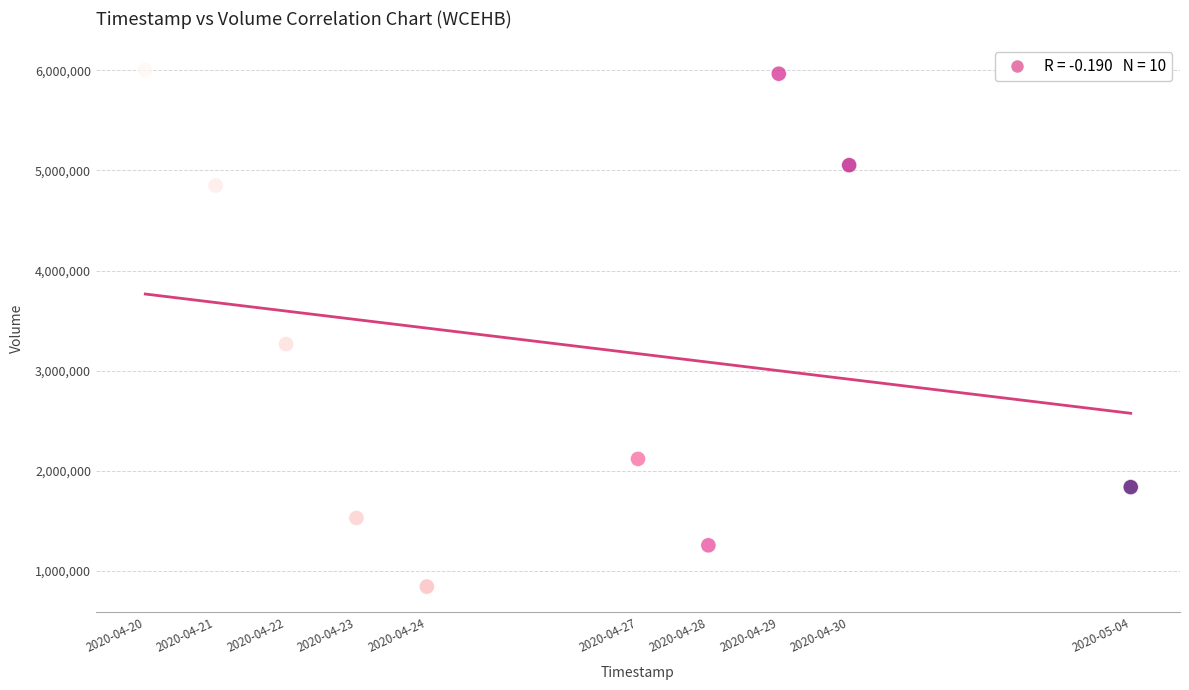

What Y value in the scatter plot is closest to 3423200?

3265200